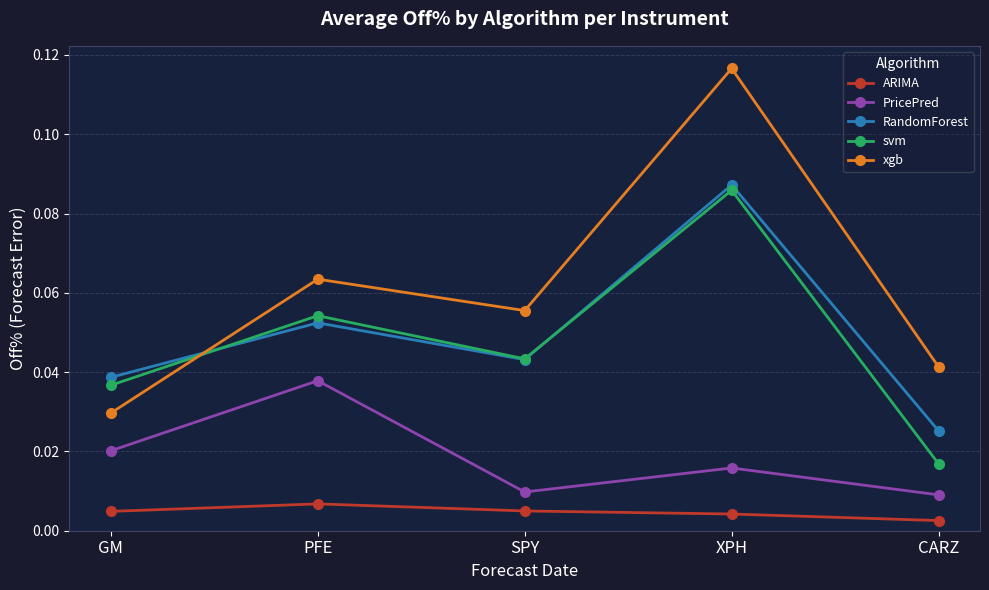

What is the label of the 1st point from the left?

GM